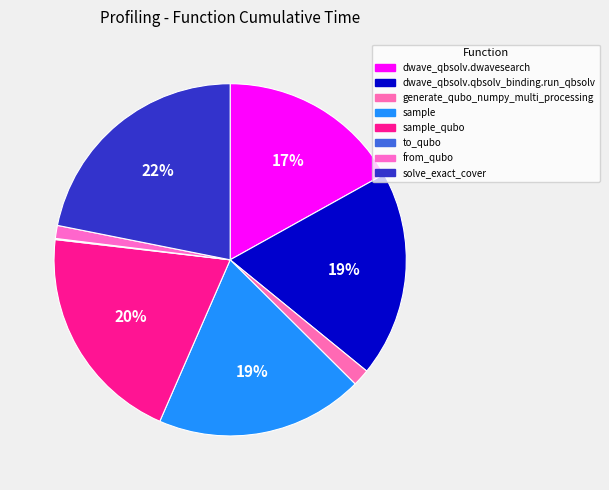

How many slices are in this pie chart?

8